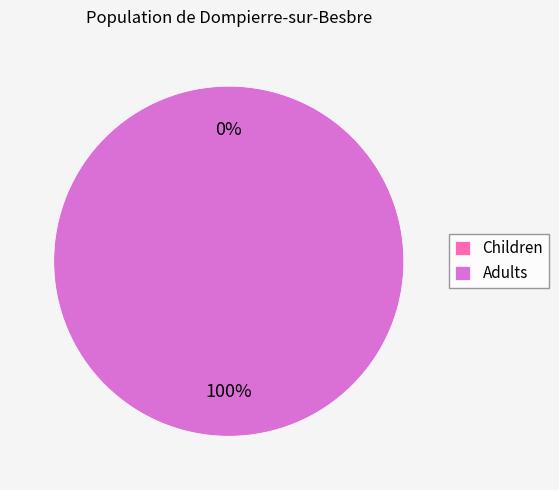

Count the number of slices in the pie.

2